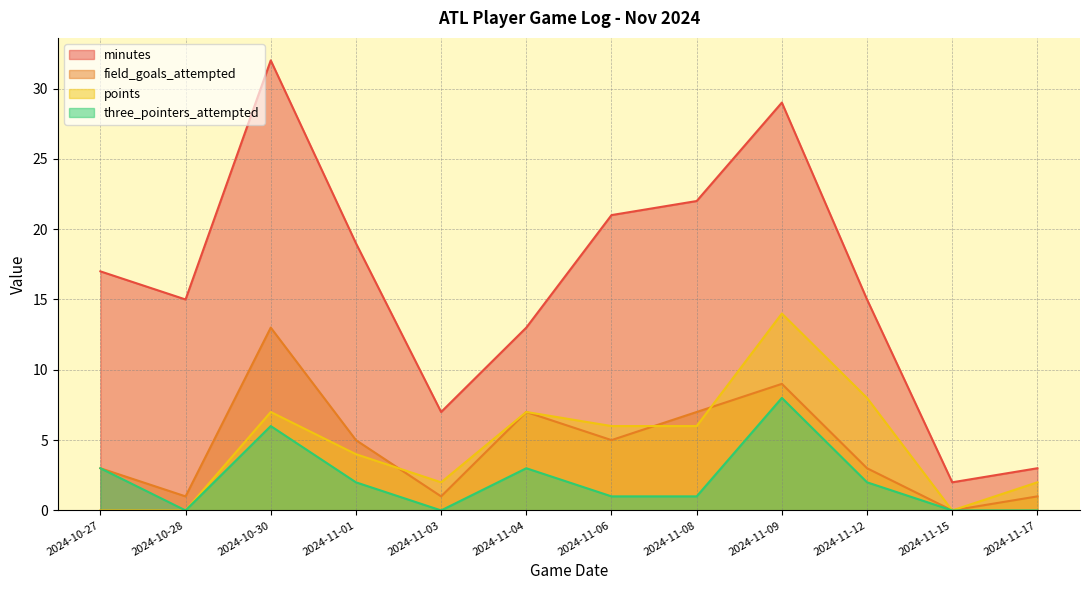

How many lines are shown in the chart?

4